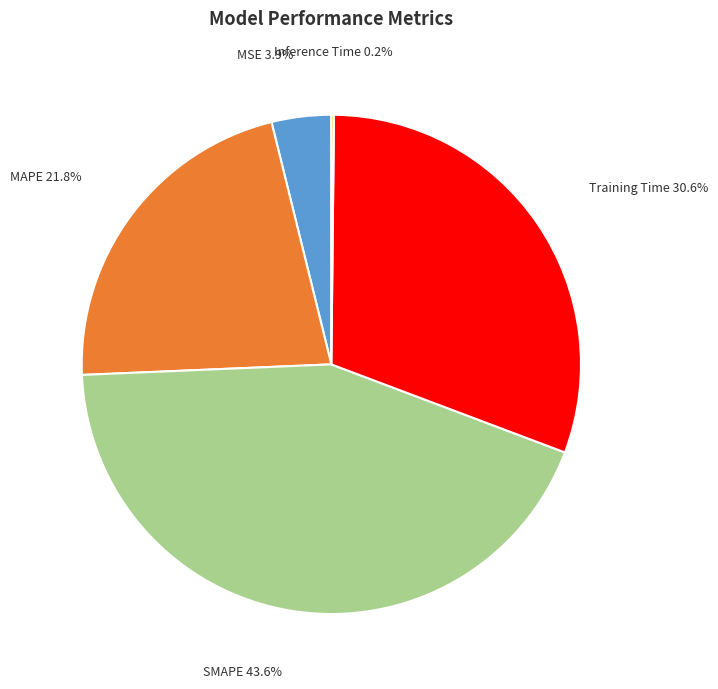

Which category has the biggest portion of the pie?

SMAPE